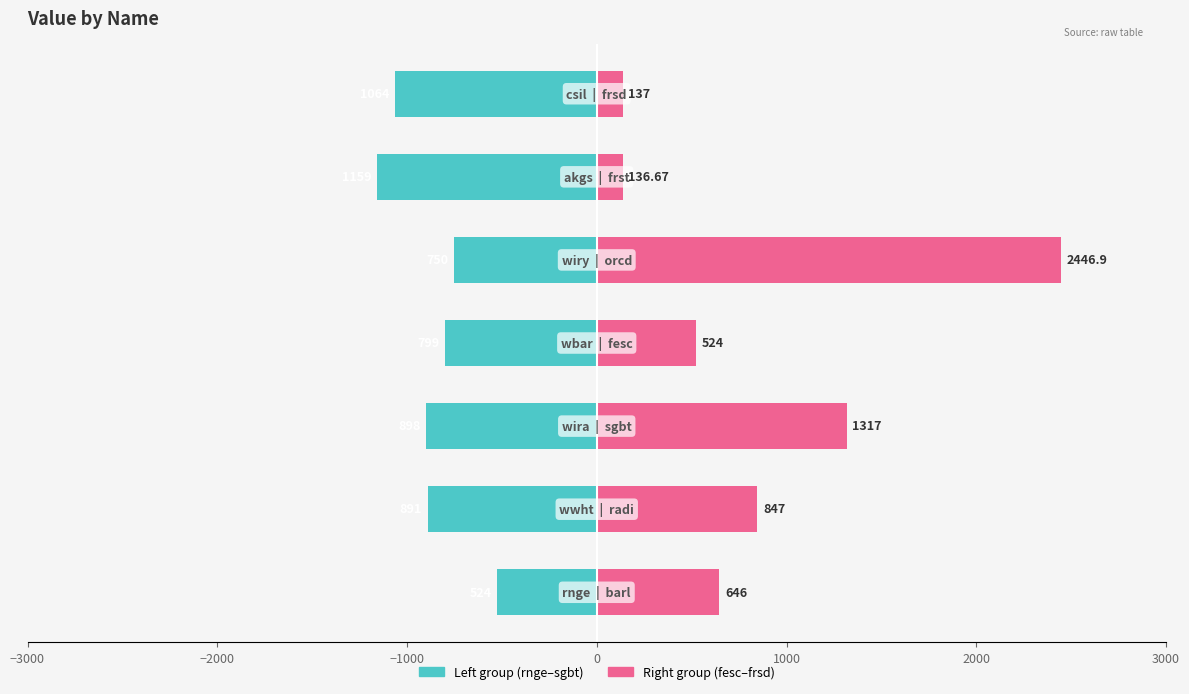

How many data points does each series have?

7